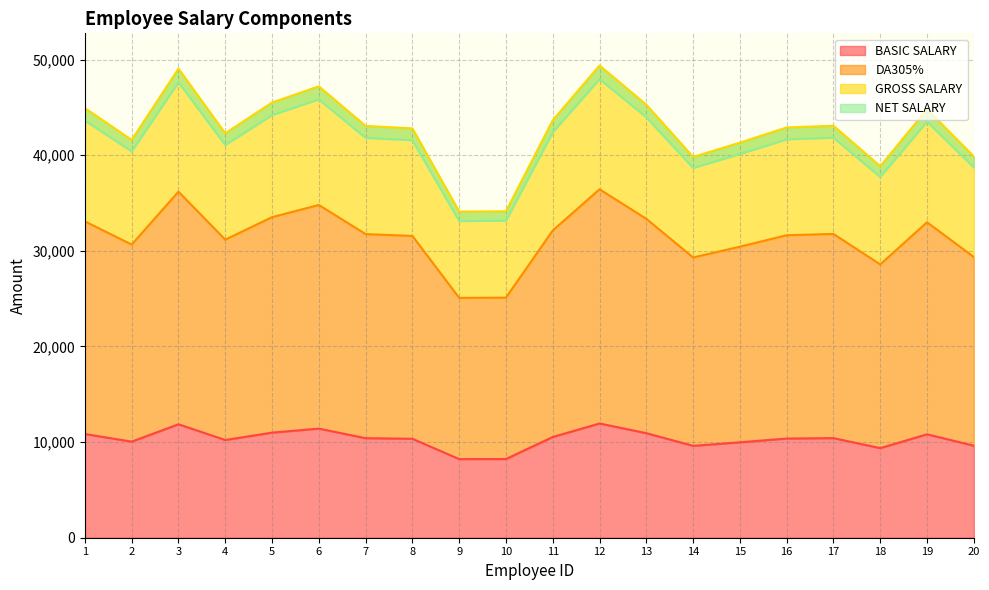

Rank the categories by BASIC SALARY value from highest to lowest.

12, 3, 6, 5, 13, 1, 19, 11, 17, 7, 16, 8, 4, 2, 15, 20, 14, 18, 10, 9